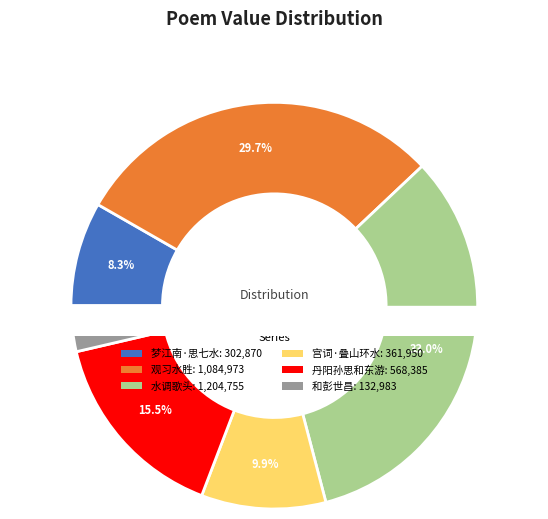

True or false: 丹阳孙思和东游每当山水胜处辄绘为图冬夕过俨山示我光福一段赋此 accounts for 28% of the total.

False